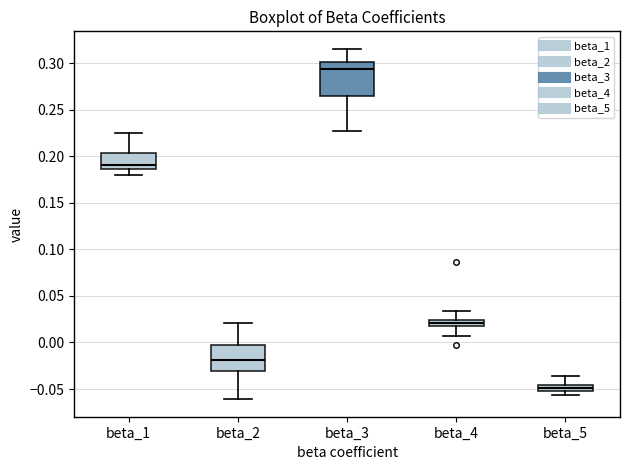

Which box's median line is the highest?

beta_3